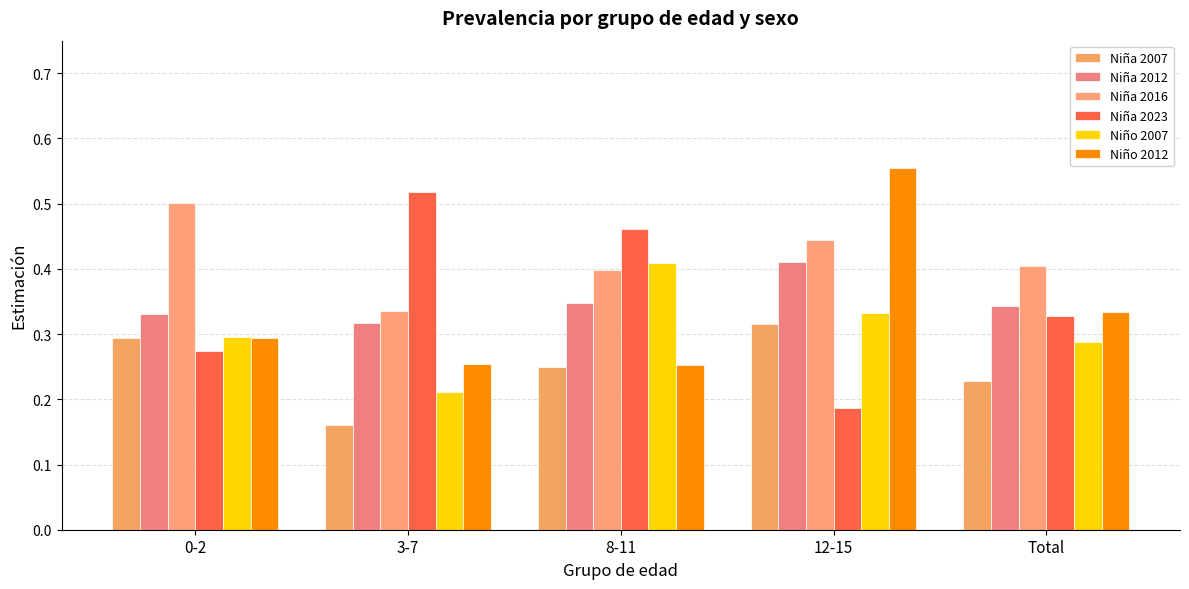

What is the label of the 2nd bar from the right?

12-15